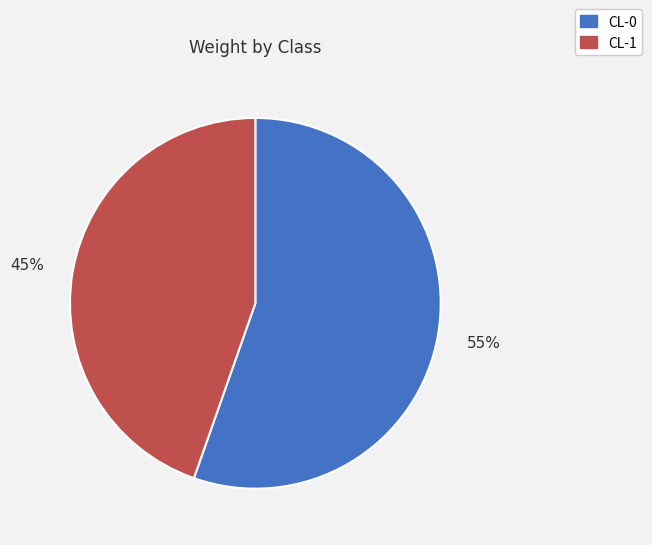

Which category accounts for the majority?

CL-0